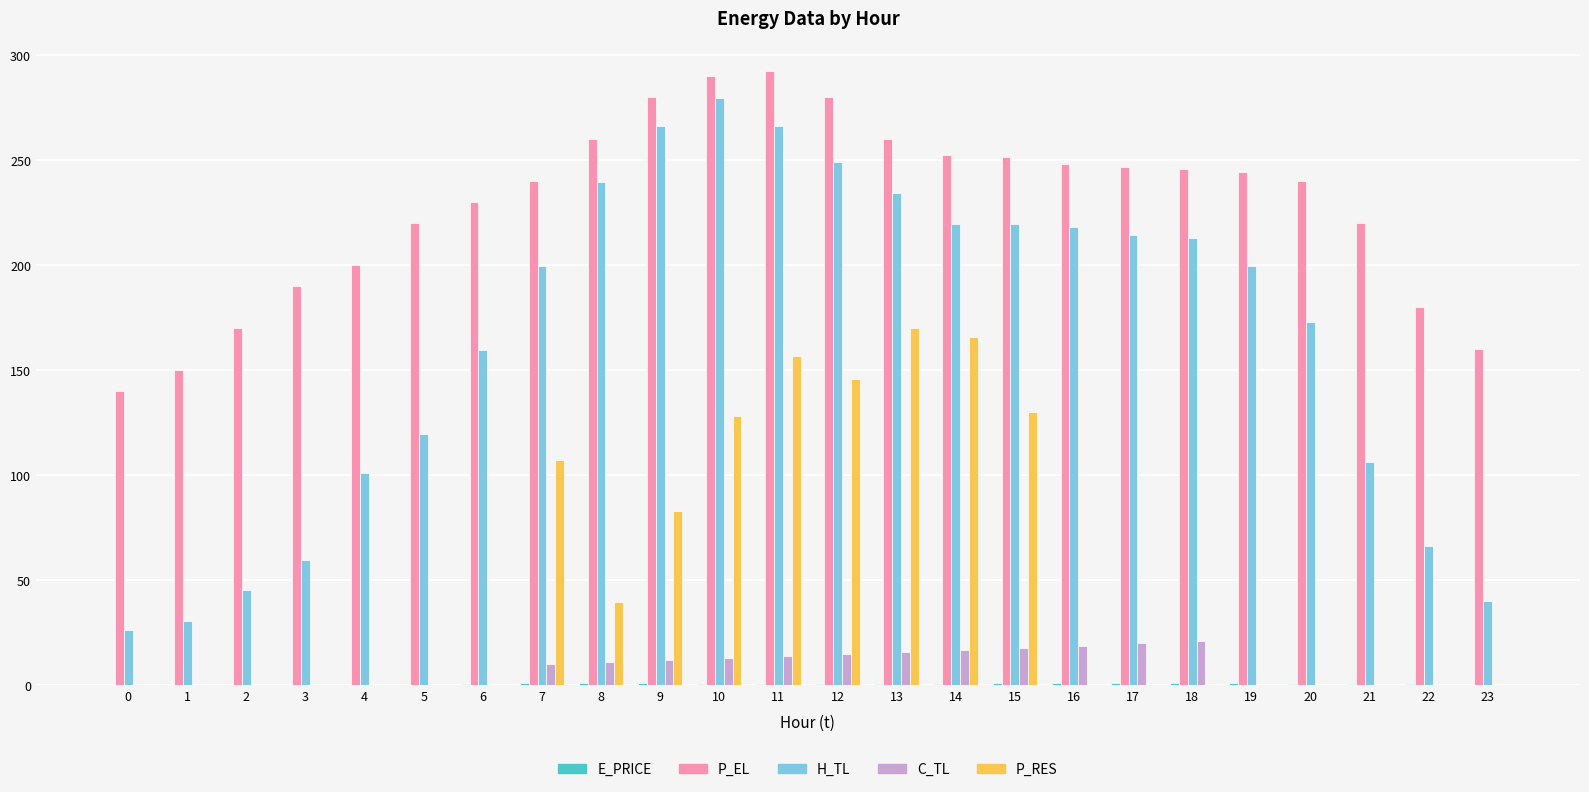

True or false: P_EL has a value of 155.8 at 19.

False